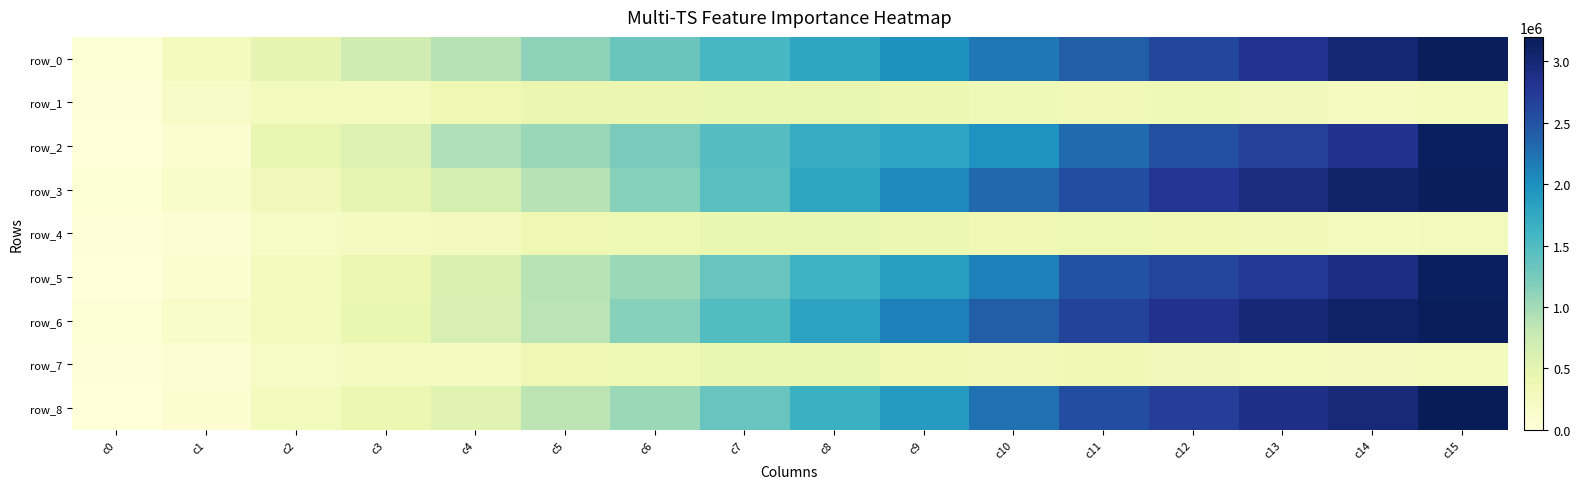

The row_7 series shows 396918.9 at c6. True or false?

True